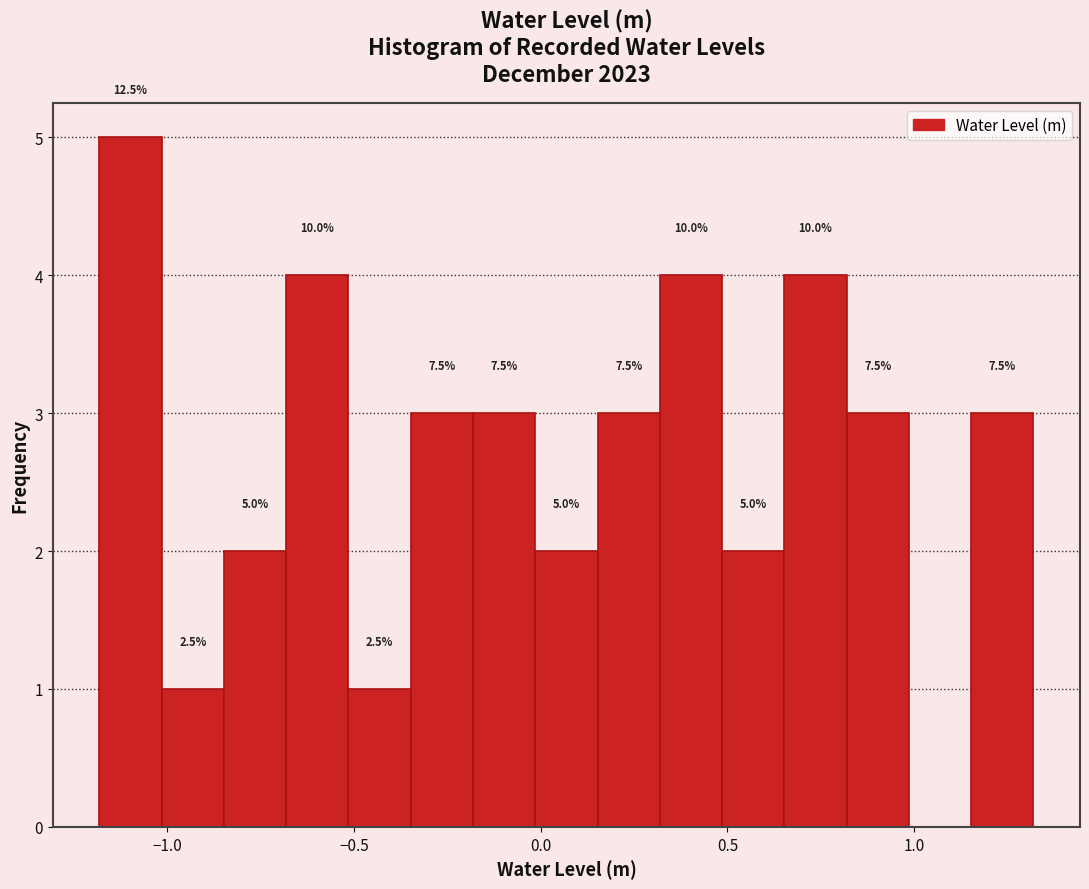

Read against the x-axis, roughly where is the centre of the tallest bar?

-1.10